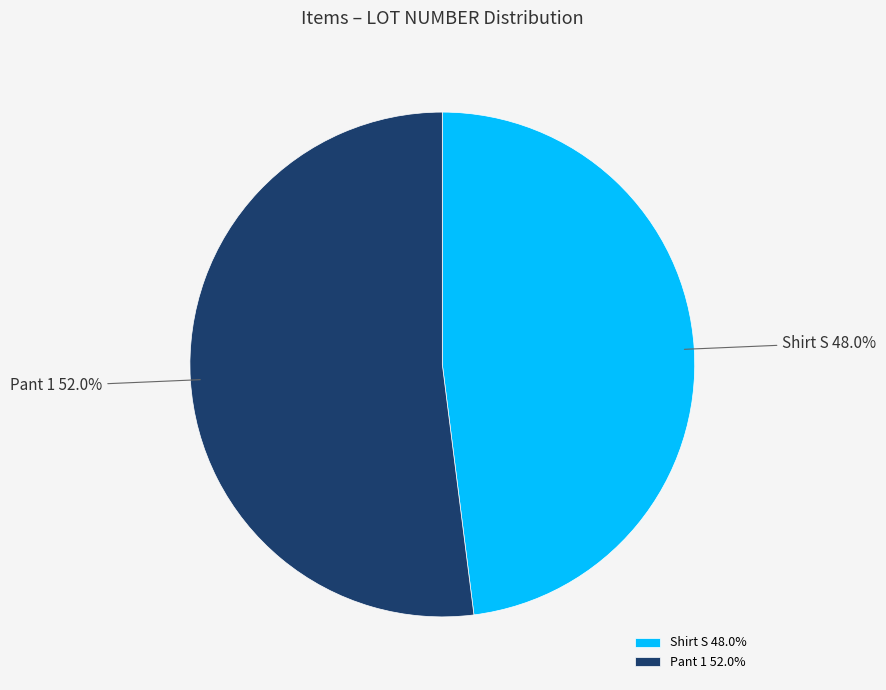

To the nearest percent, what portion does Pant 1 represent?

52%